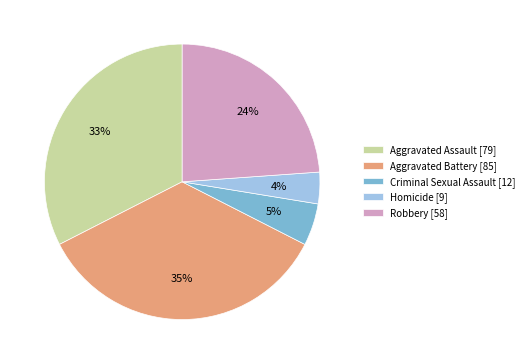

Which slice is the smallest?

Homicide